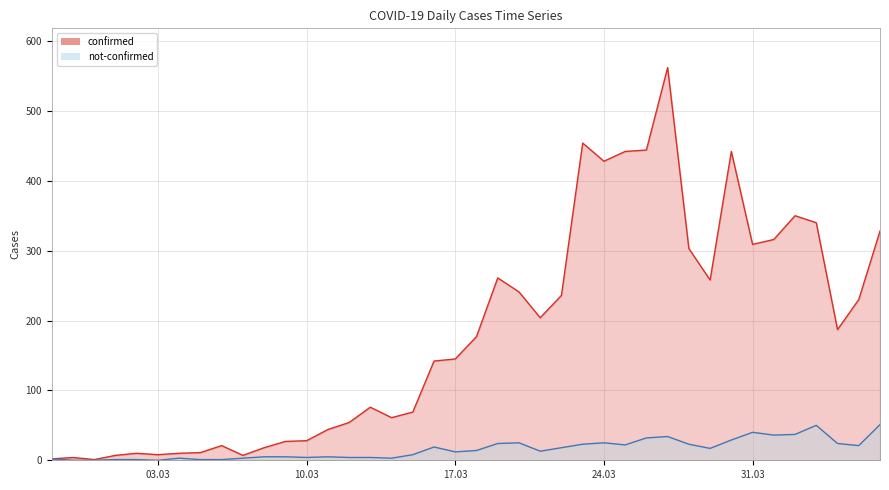

What is the maximum value for not-confirmed?

51